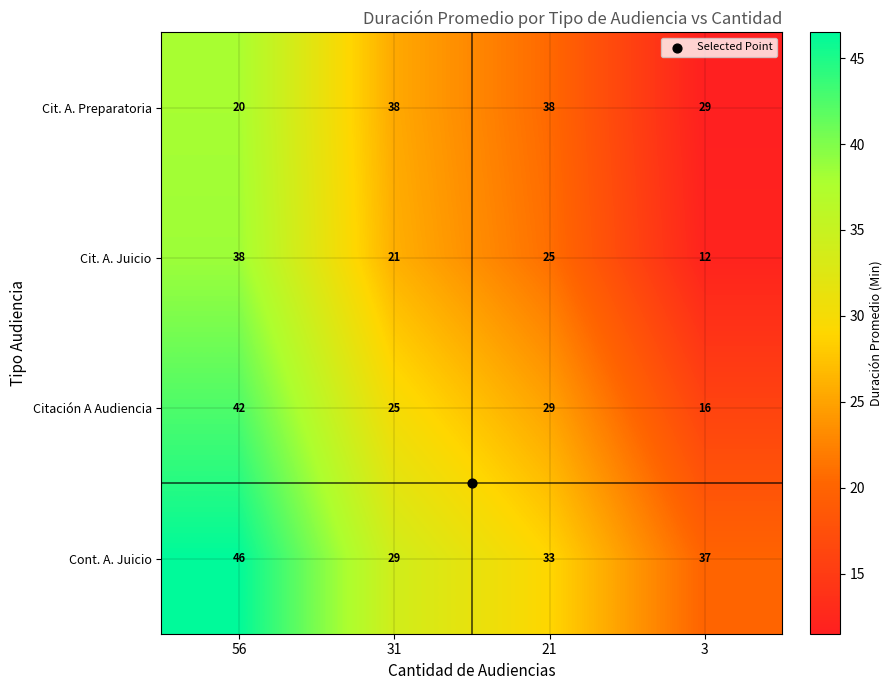

At how many categories does at least one series exceed 43?

1